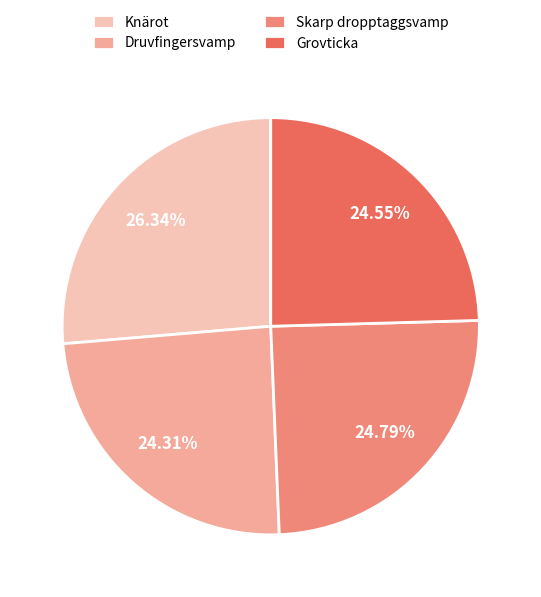

What is the ratio of the value at Knärot to the value at Skarp dropptaggsvamp?

1.1